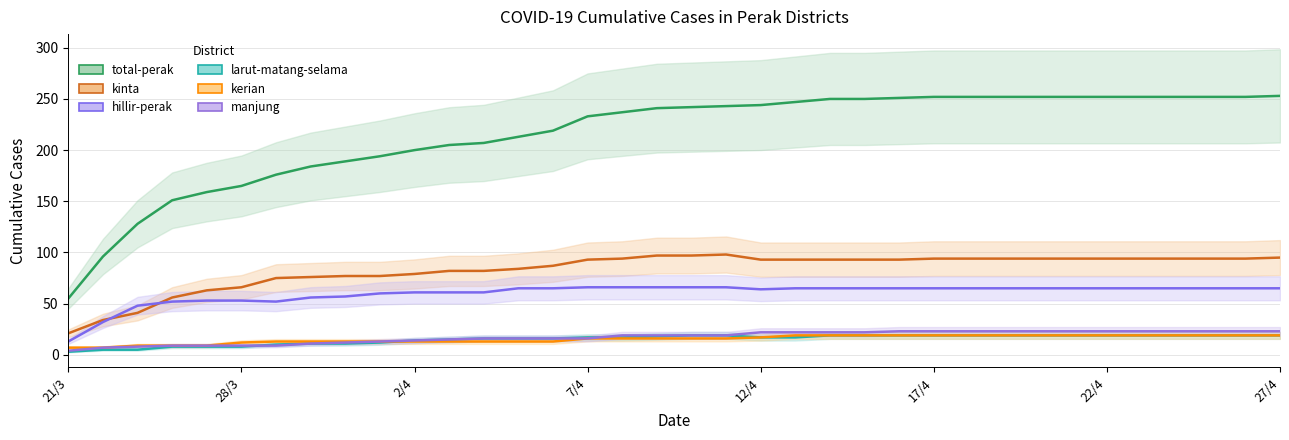

True or false: total-perak and kinta intersect in this chart.

False